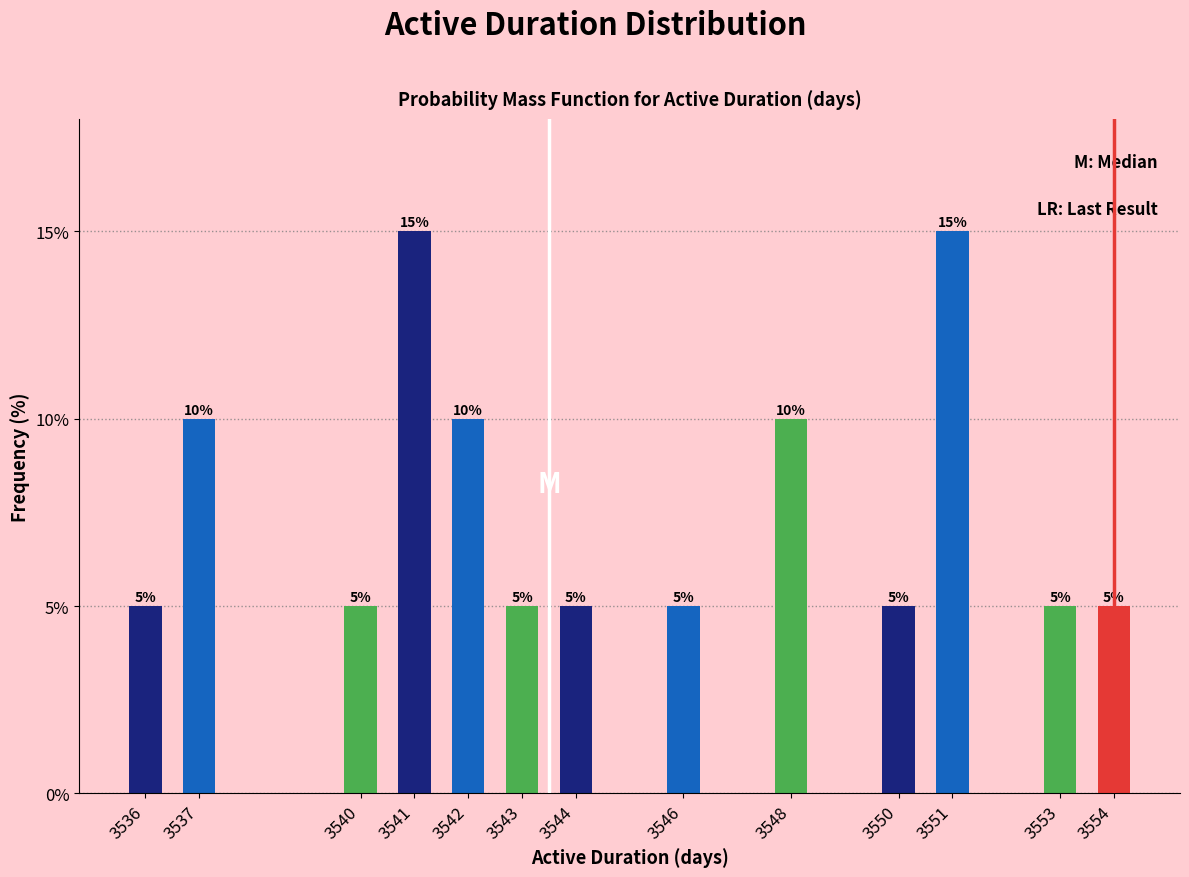

Reading right to left, what are all the values shown in this chart?

5	5	15	5	10	5	5	5	10	15	5	10	5